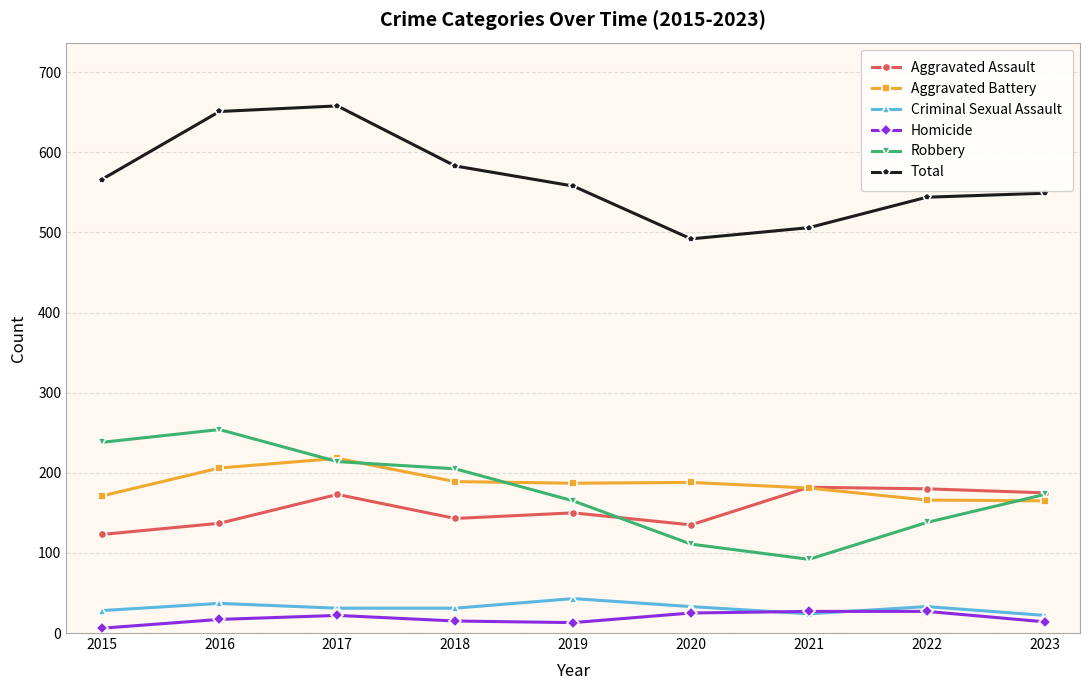

How many interior local valleys does the Total series have?

1